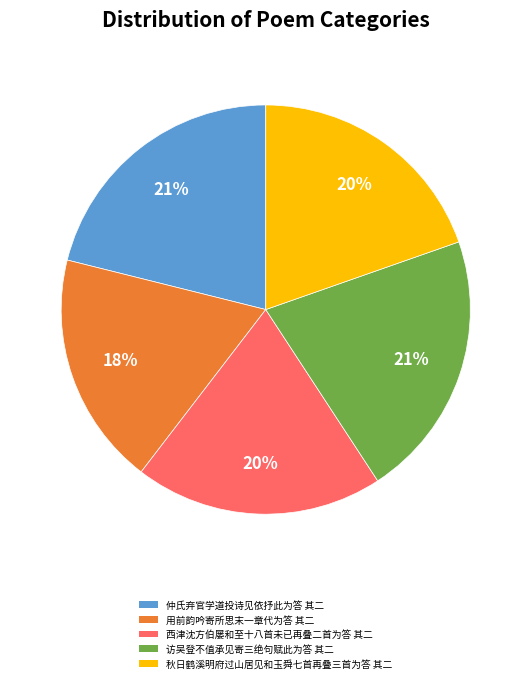

Which category has the smallest portion of the pie?

用前韵吟寄所思末一章代为答 其二